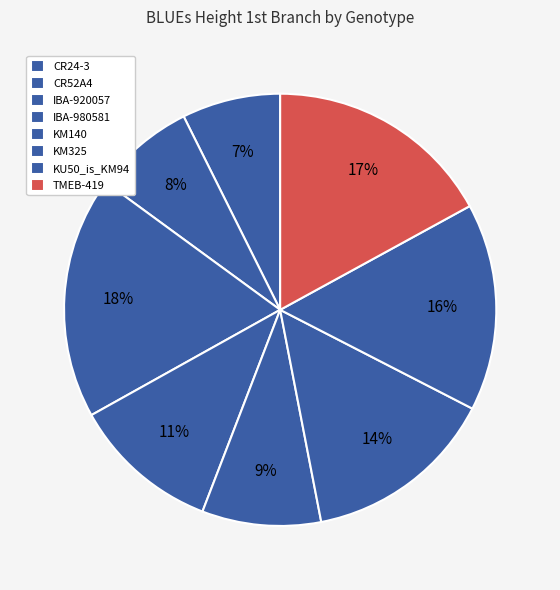

Which slice is the largest?

IBA-920057